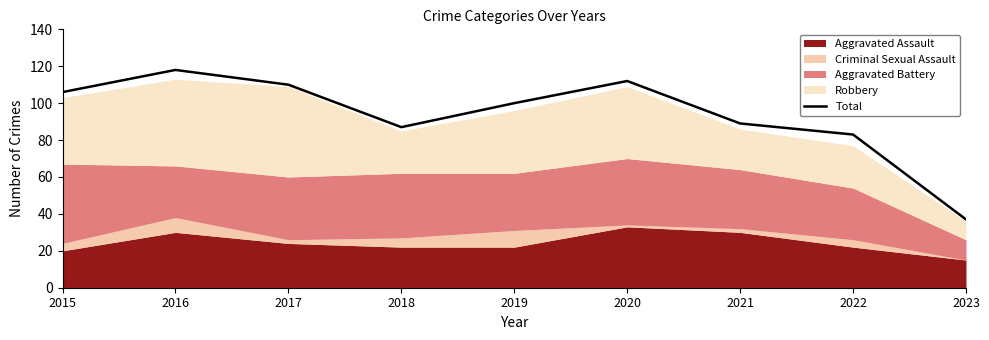

Reading left to right, extract all data points from this chart.

106	118	110	87	100	112	89	83	37